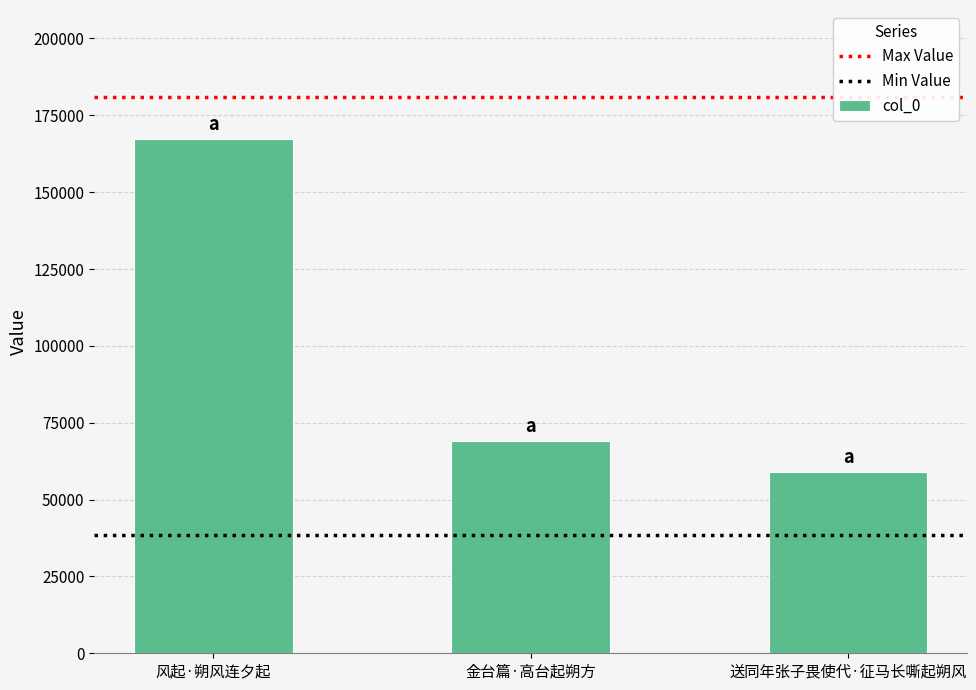

True or false: the data shows 167412 at 风起·朔风连夕起.

True